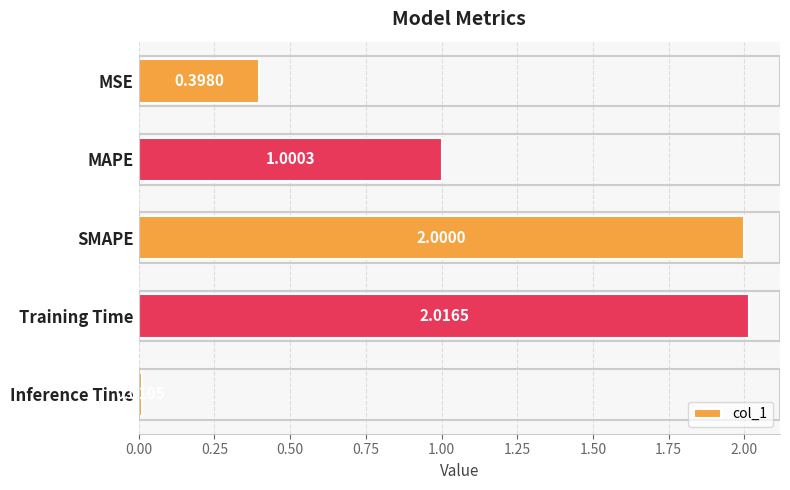

At which label is the value closest to 1?

MAPE